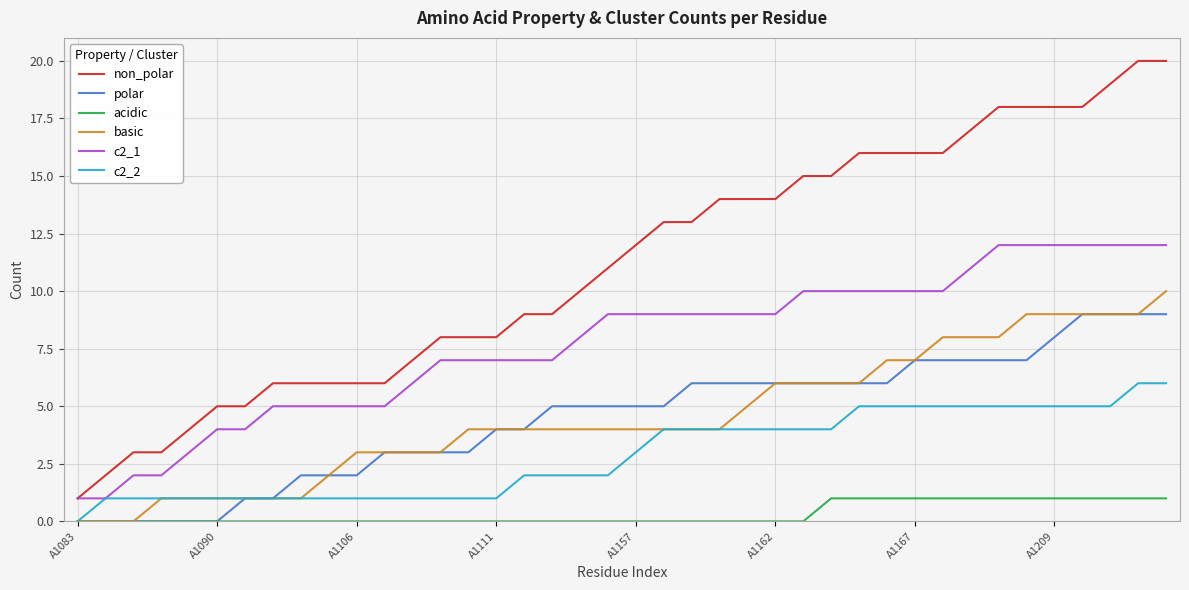

Reading left to right, extract all data points from this chart.

non_polar: 1	2	3	3	4	5	5	6	6	6	6	6	7	8	8	8	9	9	10	11	12	13	13	14	14	14	15	15	16	16	16	16	17	18	18	18	18	19	20	20
polar: 0	0	0	0	0	0	1	1	2	2	2	3	3	3	3	4	4	5	5	5	5	5	6	6	6	6	6	6	6	6	7	7	7	7	7	8	9	9	9	9
acidic: 0	0	0	0	0	0	0	0	0	0	0	0	0	0	0	0	0	0	0	0	0	0	0	0	0	0	0	1	1	1	1	1	1	1	1	1	1	1	1	1
basic: 0	0	0	1	1	1	1	1	1	2	3	3	3	3	4	4	4	4	4	4	4	4	4	4	5	6	6	6	6	7	7	8	8	8	9	9	9	9	9	10
c2_1: 1	1	2	2	3	4	4	5	5	5	5	5	6	7	7	7	7	7	8	9	9	9	9	9	9	9	10	10	10	10	10	10	11	12	12	12	12	12	12	12
c2_2: 0	1	1	1	1	1	1	1	1	1	1	1	1	1	1	1	2	2	2	2	3	4	4	4	4	4	4	4	5	5	5	5	5	5	5	5	5	5	6	6